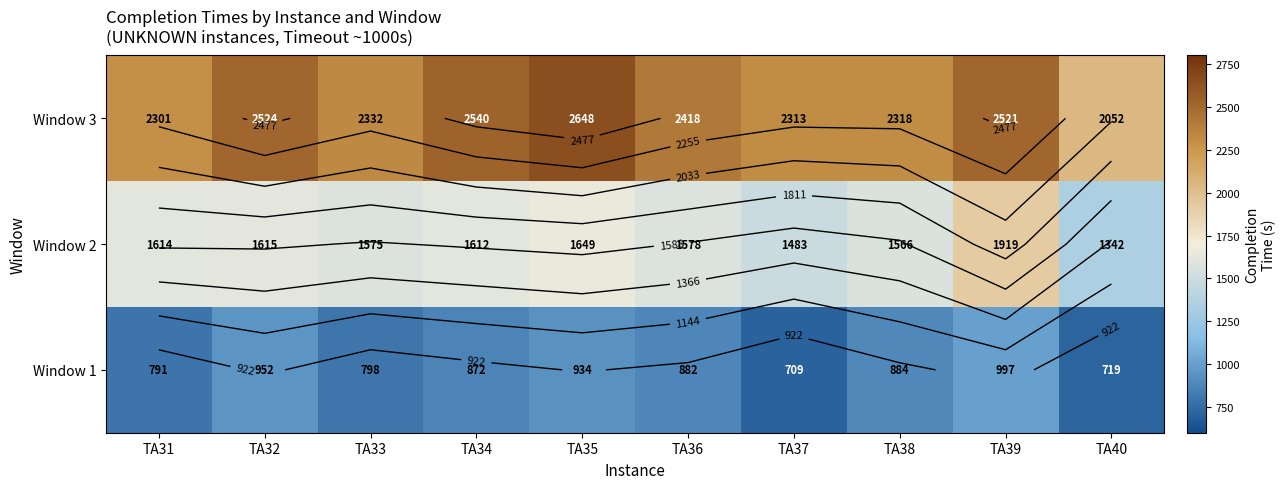

What is the minimum value for Window 3?

2052